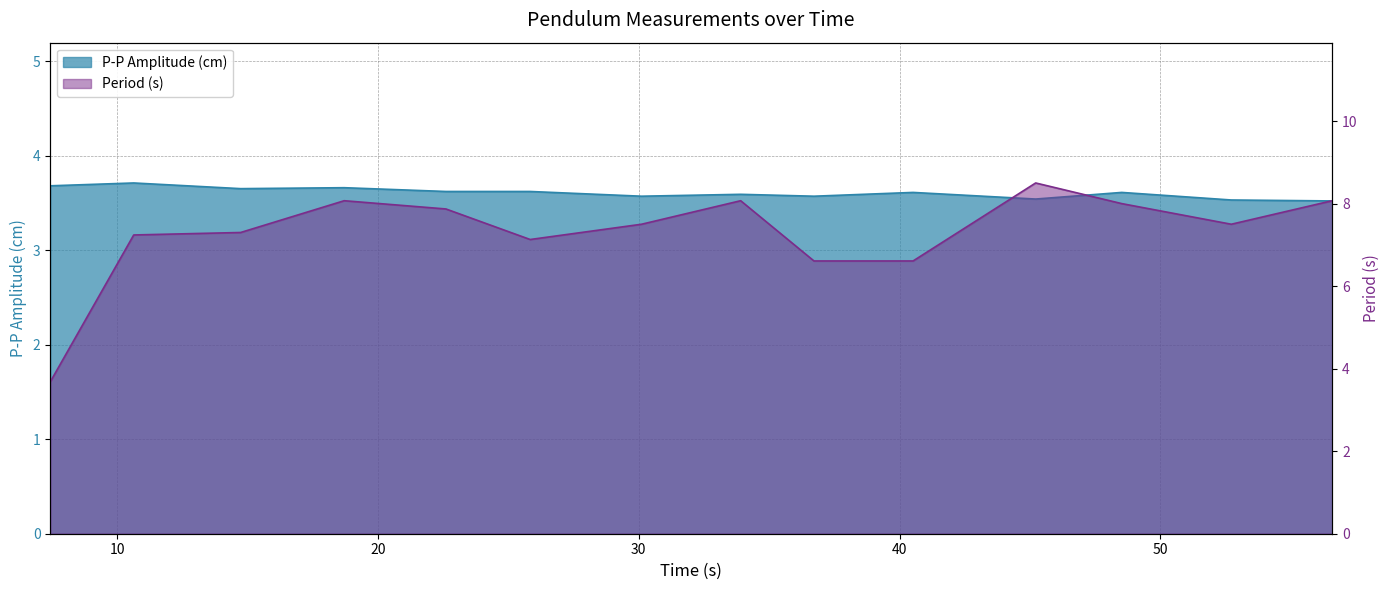

How many lines are shown in the chart?

2